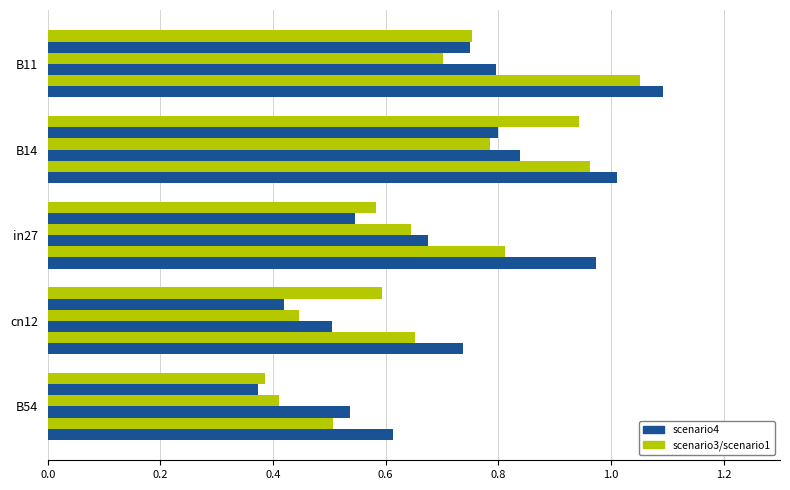

Count the number of data series in this chart.

6